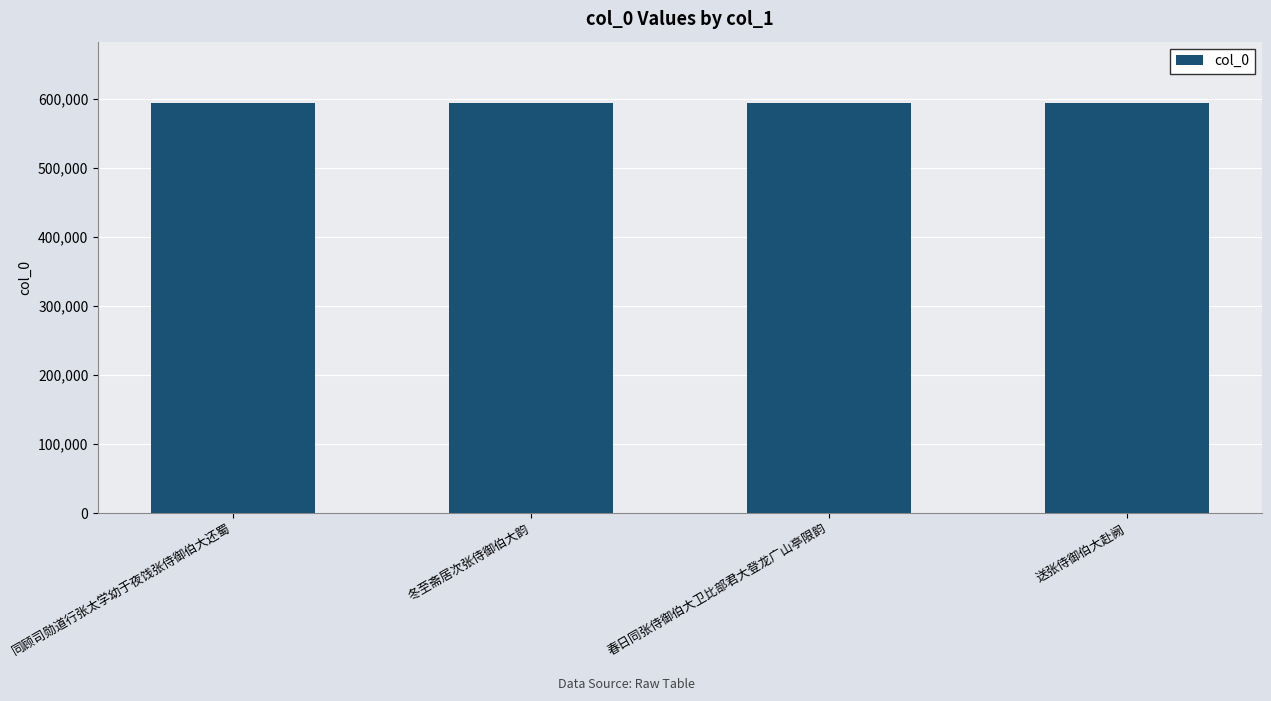

What is the ratio of the value at 送张侍御伯大赴阙 to the value at 春日同张侍御伯大卫比部君大登龙广山亭限韵?

1.0